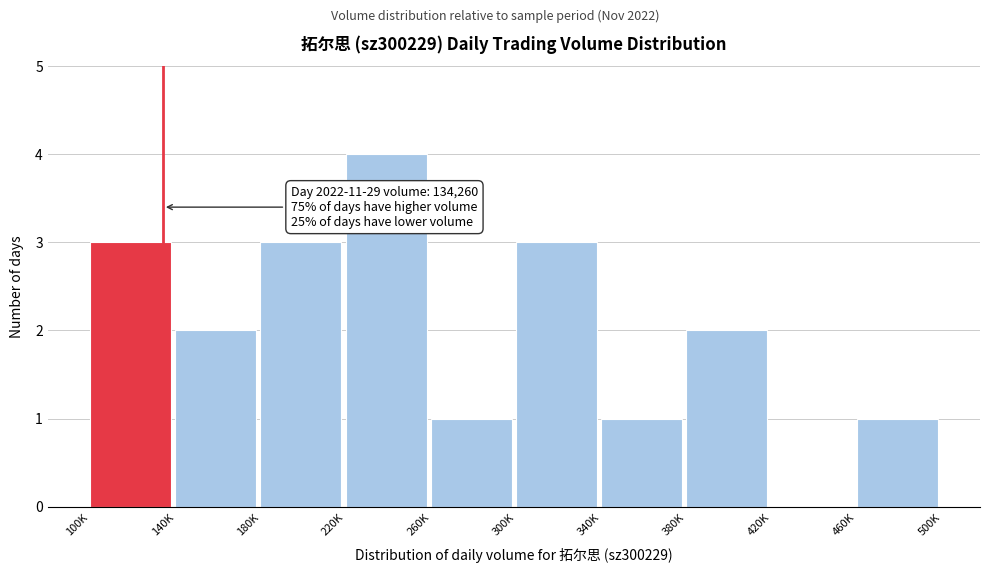

Reading right to left, extract all data points from this chart.

460K=1	420K=0	380K=2	340K=1	300K=3	260K=1	220K=4	180K=3	140K=2	100K=3